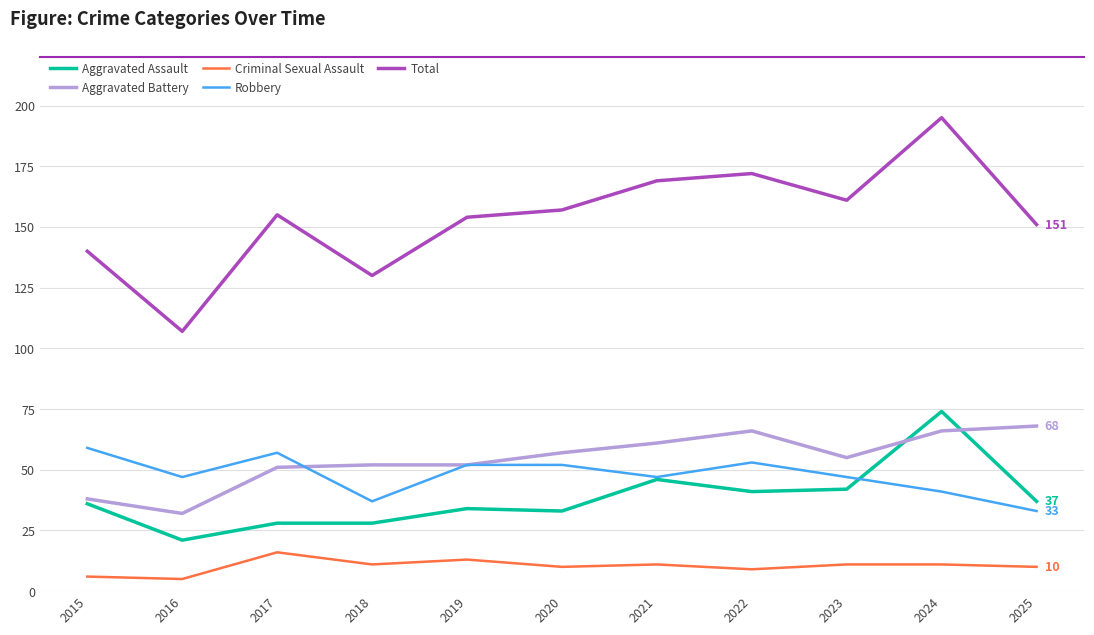

What are all the series names shown in the legend?

Aggravated Assault, Aggravated Battery, Criminal Sexual Assault, Robbery, Total